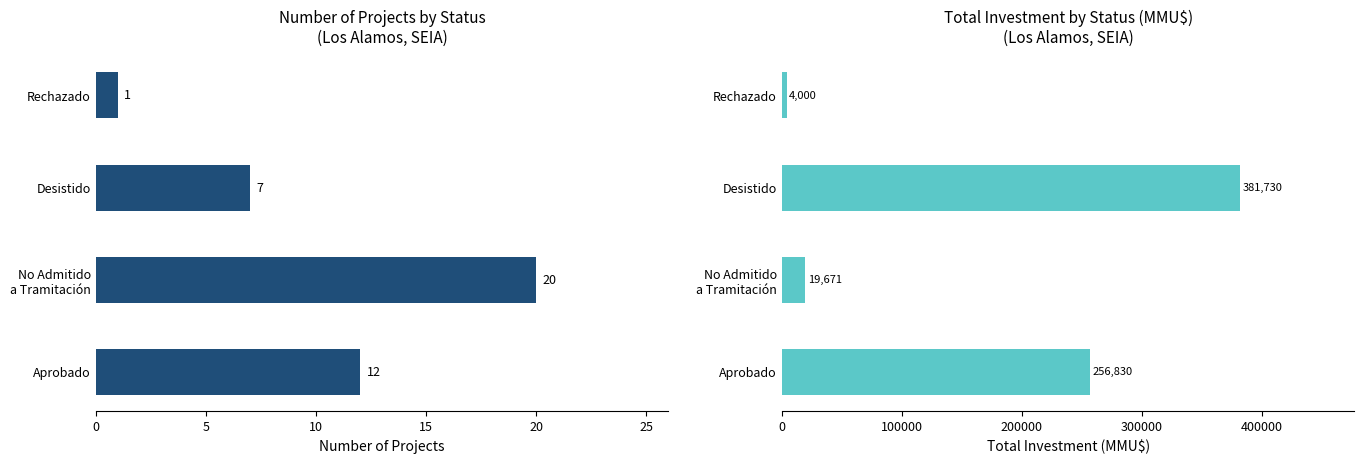

Rank the series by their maximum value, from lowest to highest.

Count, Total Investment (MMU$)